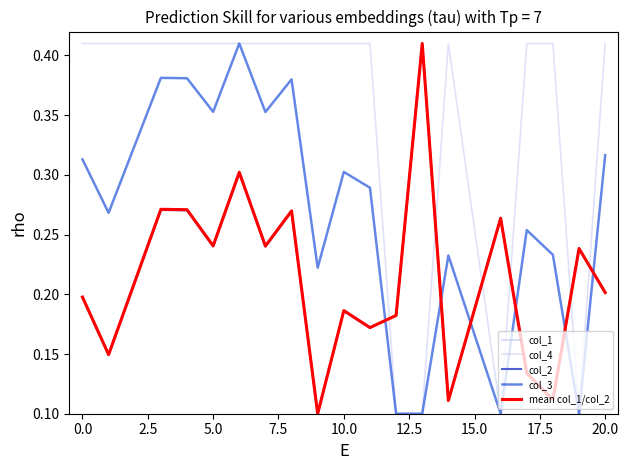

Does the chart have visible grid lines?

No